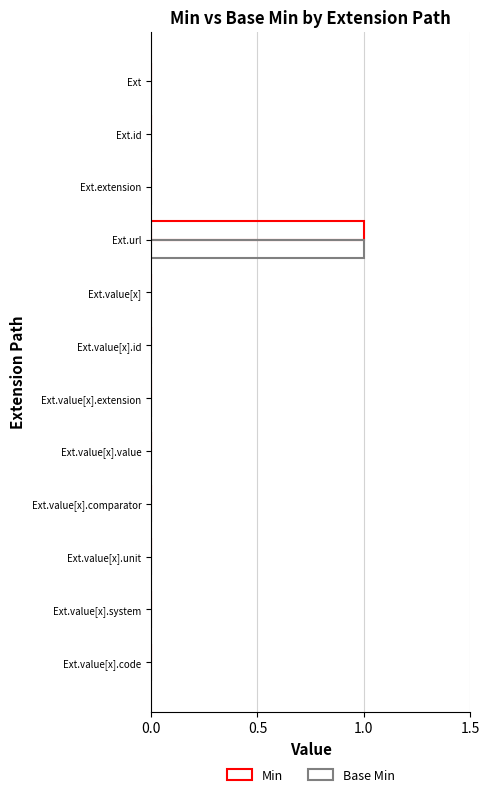

Count the number of data series in this chart.

2